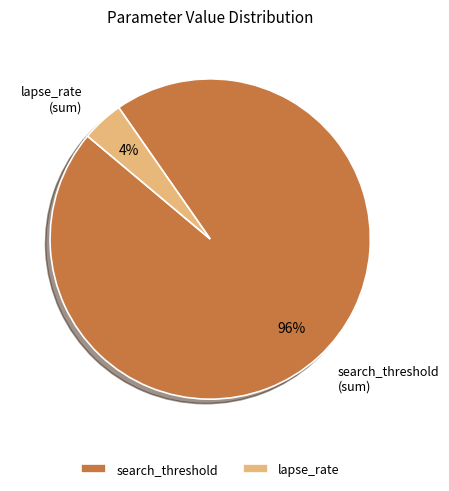

Is it true that search_threshold is 96% of the pie?

True